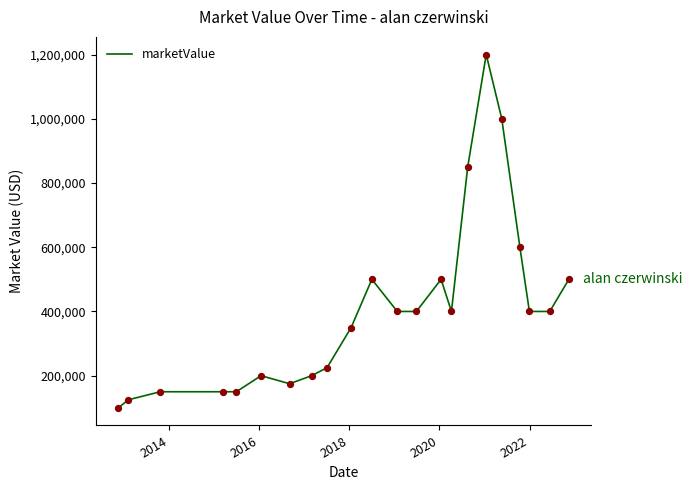

What is the maximum value shown in the chart?

1200000